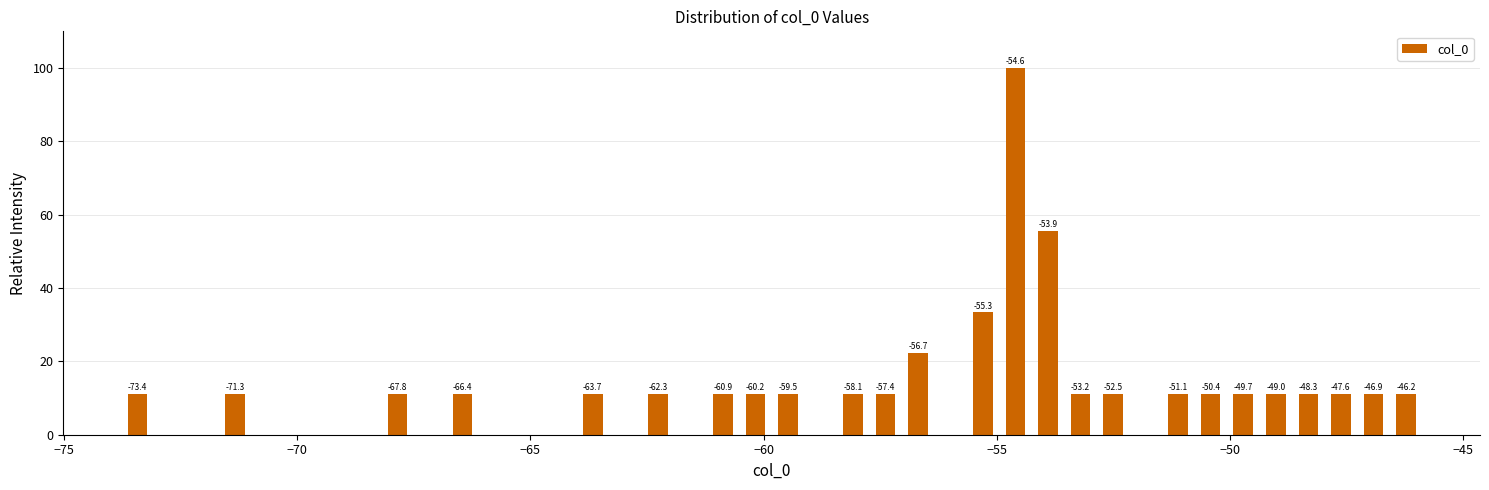

Read against the x-axis, roughly where is the centre of the tallest bar?

-54.5